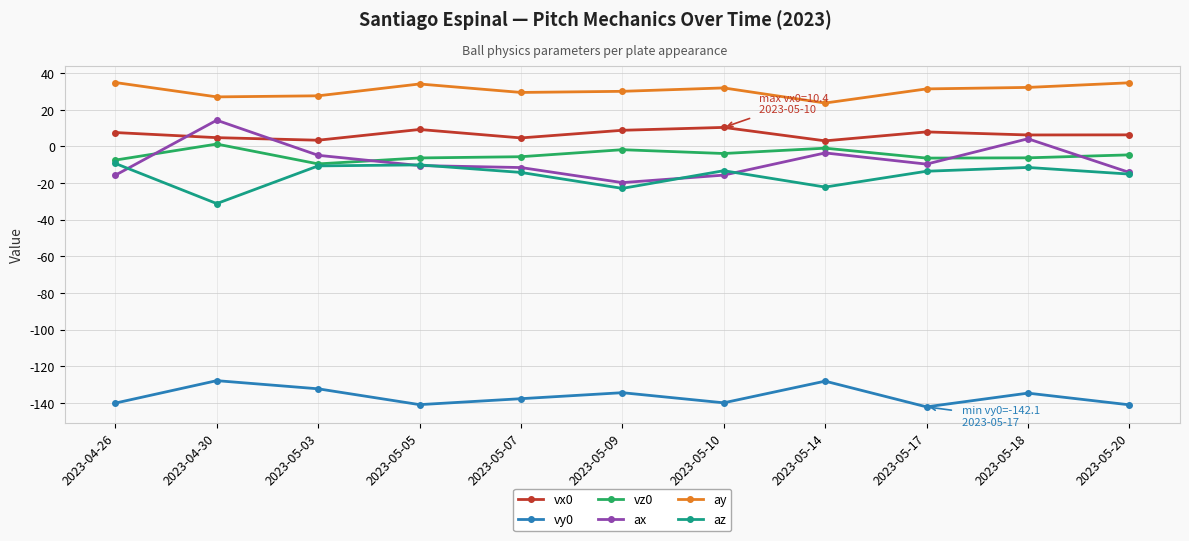

Where is the first local maximum for vx0?

2023-05-05